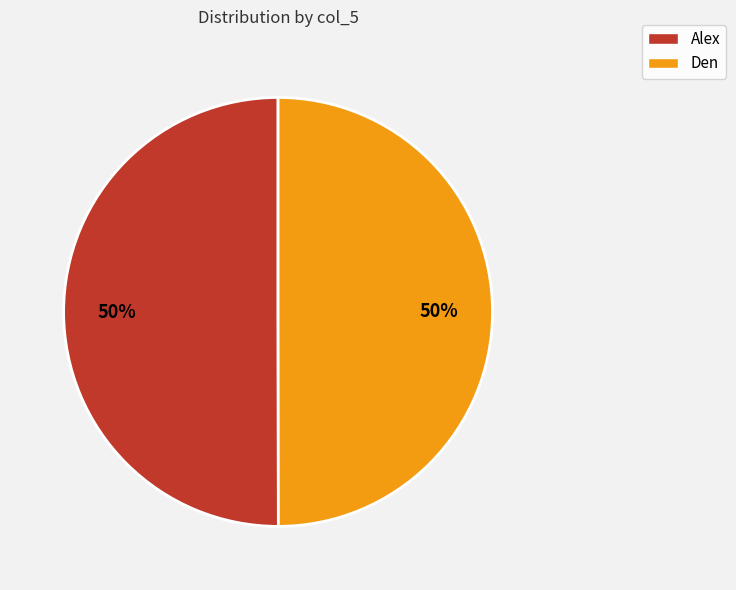

Is it true that Alex is 50% of the pie?

True